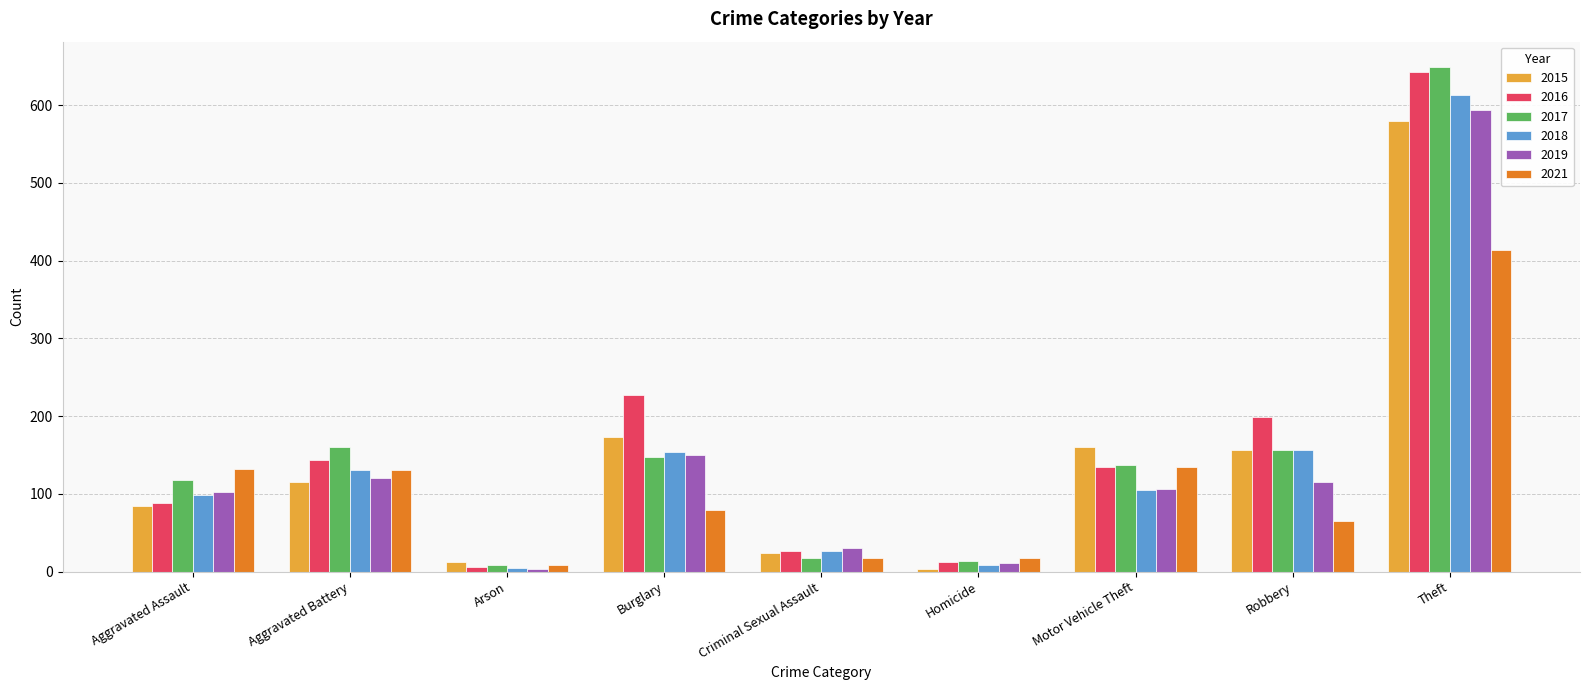

What position from the right is Robbery?

2